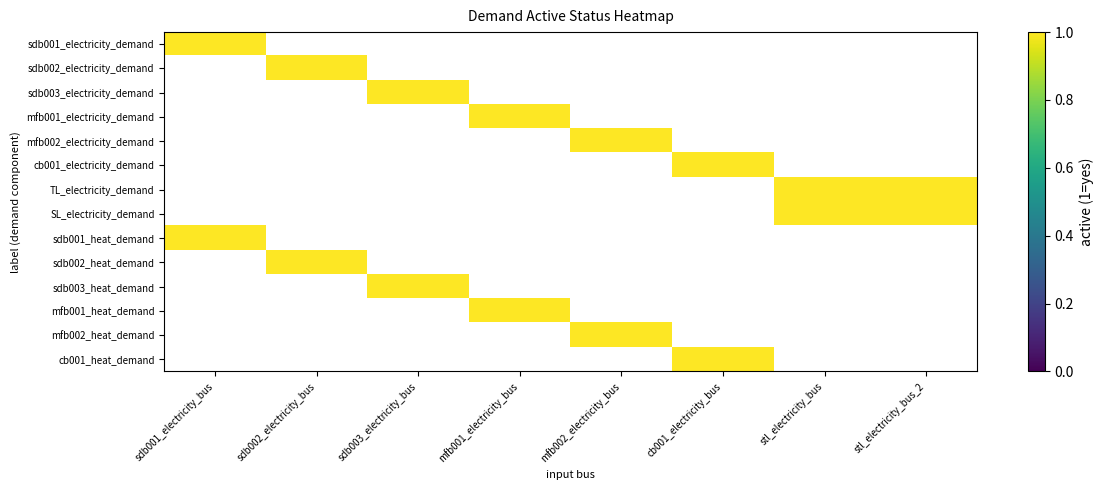

Reading right to left, transcribe all the data shown in this chart.

sdb001_electricity_demand: 0	0	0	0	0	0	0	1
sdb002_electricity_demand: 0	0	0	0	0	0	1	0
sdb003_electricity_demand: 0	0	0	0	0	1	0	0
mfb001_electricity_demand: 0	0	0	0	1	0	0	0
mfb002_electricity_demand: 0	0	0	1	0	0	0	0
cb001_electricity_demand: 0	0	1	0	0	0	0	0
TL_electricity_demand: 1	1	0	0	0	0	0	0
SL_electricity_demand: 1	1	0	0	0	0	0	0
sdb001_heat_demand: 0	0	0	0	0	0	0	1
sdb002_heat_demand: 0	0	0	0	0	0	1	0
sdb003_heat_demand: 0	0	0	0	0	1	0	0
mfb001_heat_demand: 0	0	0	0	1	0	0	0
mfb002_heat_demand: 0	0	0	1	0	0	0	0
cb001_heat_demand: 0	0	1	0	0	0	0	0